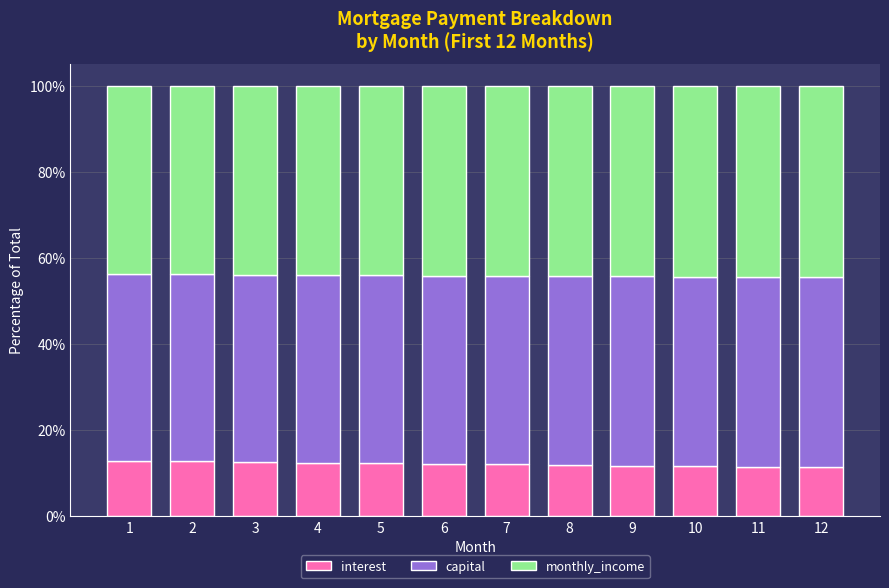

What is the sum of all interest values?

145.9